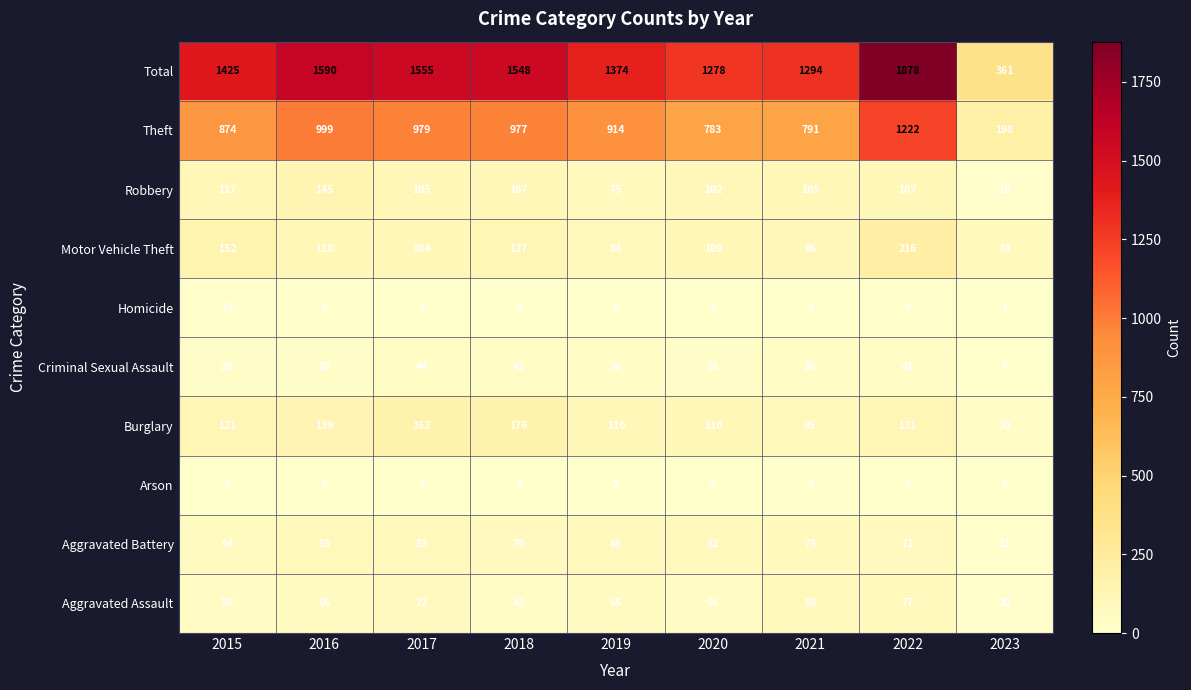

Which category has the lowest value in the Criminal Sexual Assault series?

2023